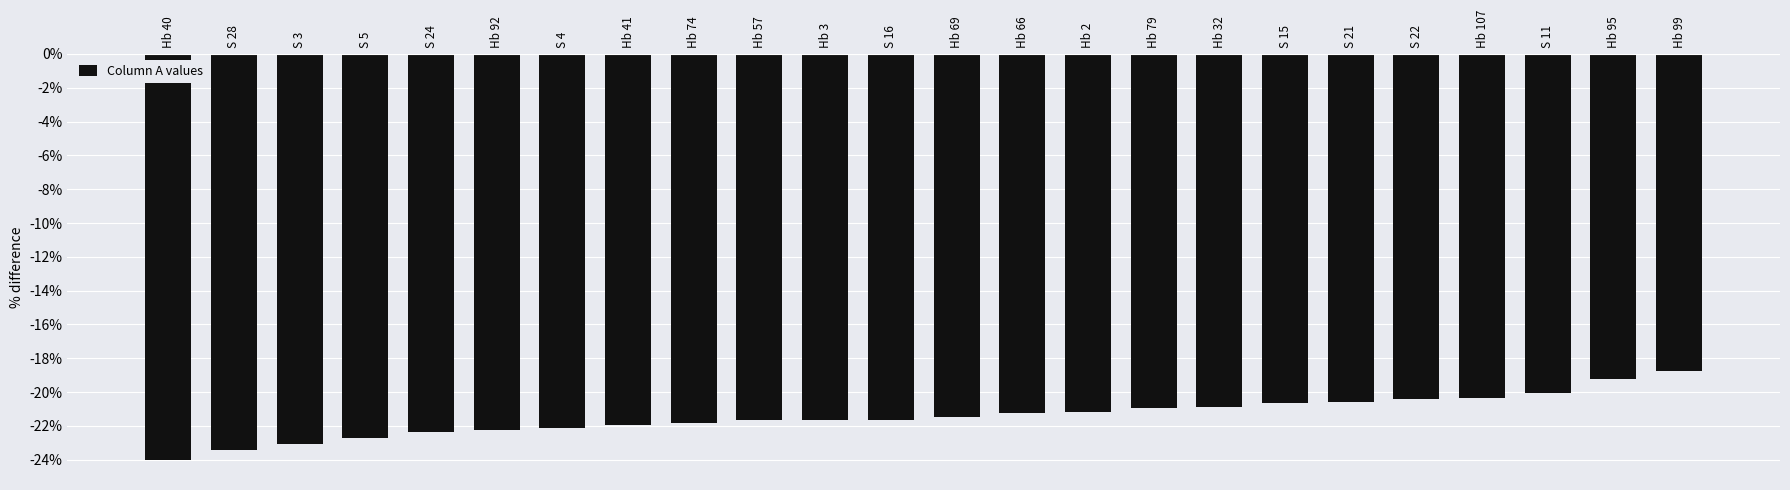

What position from the right is Hb 32?

8